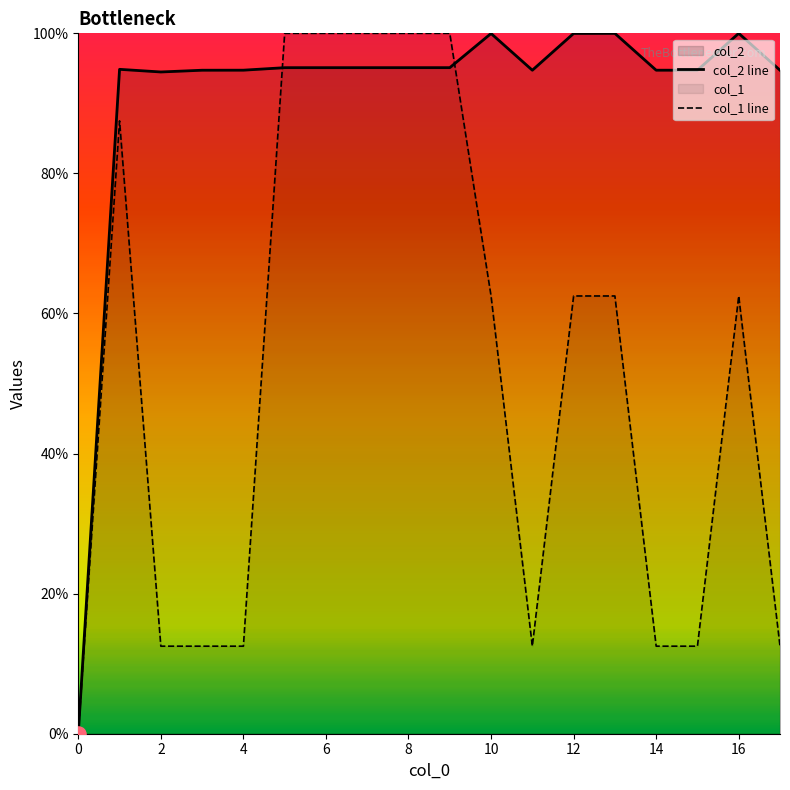

At how many categories does at least one series exceed 39?

17